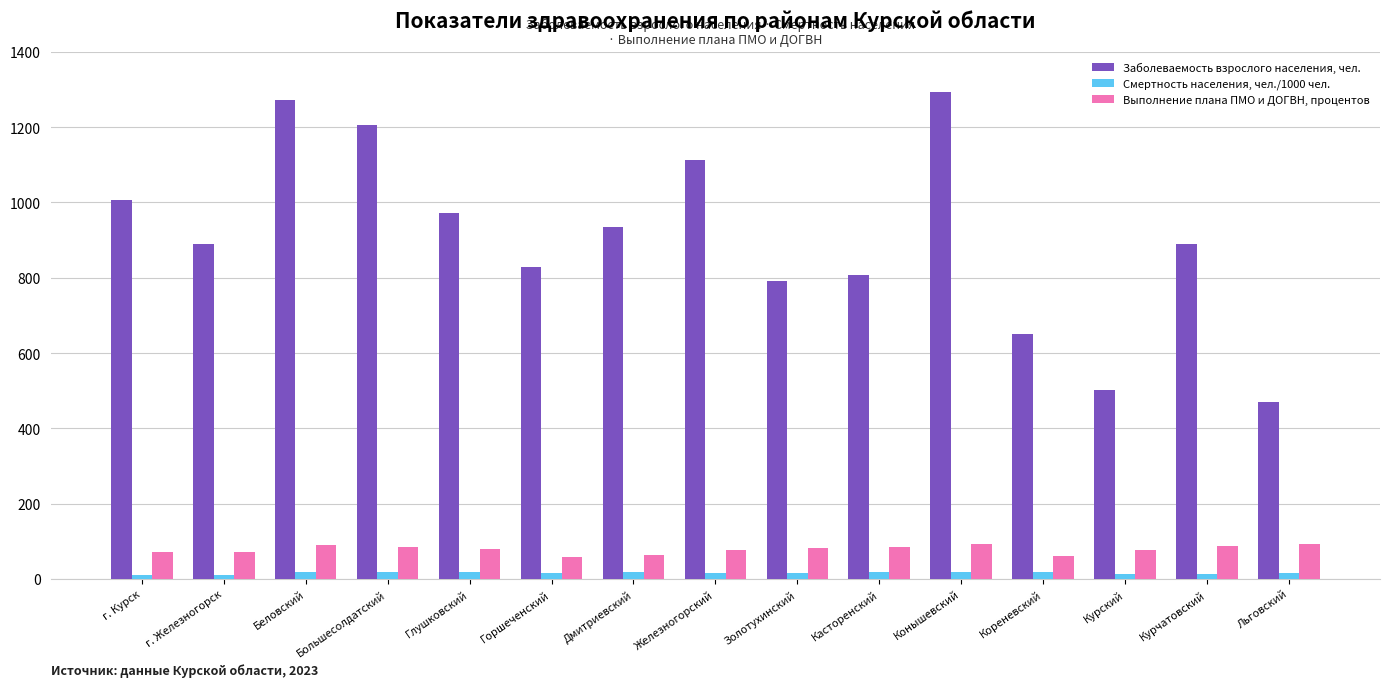

What is the sum of the Заболеваемость взрослого населения, чел. values at г. Железногорск and Горшеченский?

1717.2